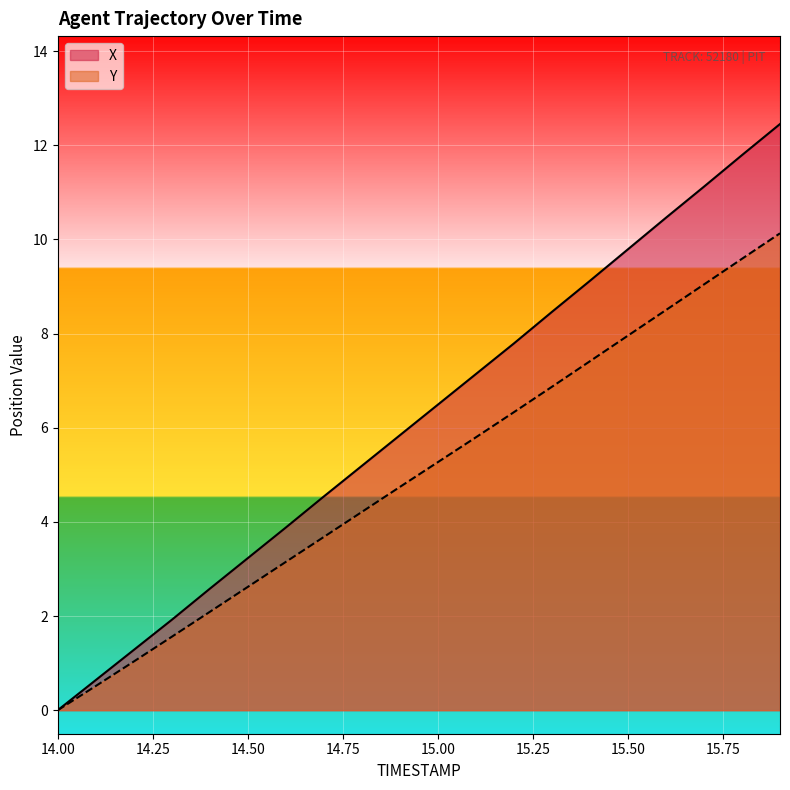

What is the sum of all Y values?

100.5